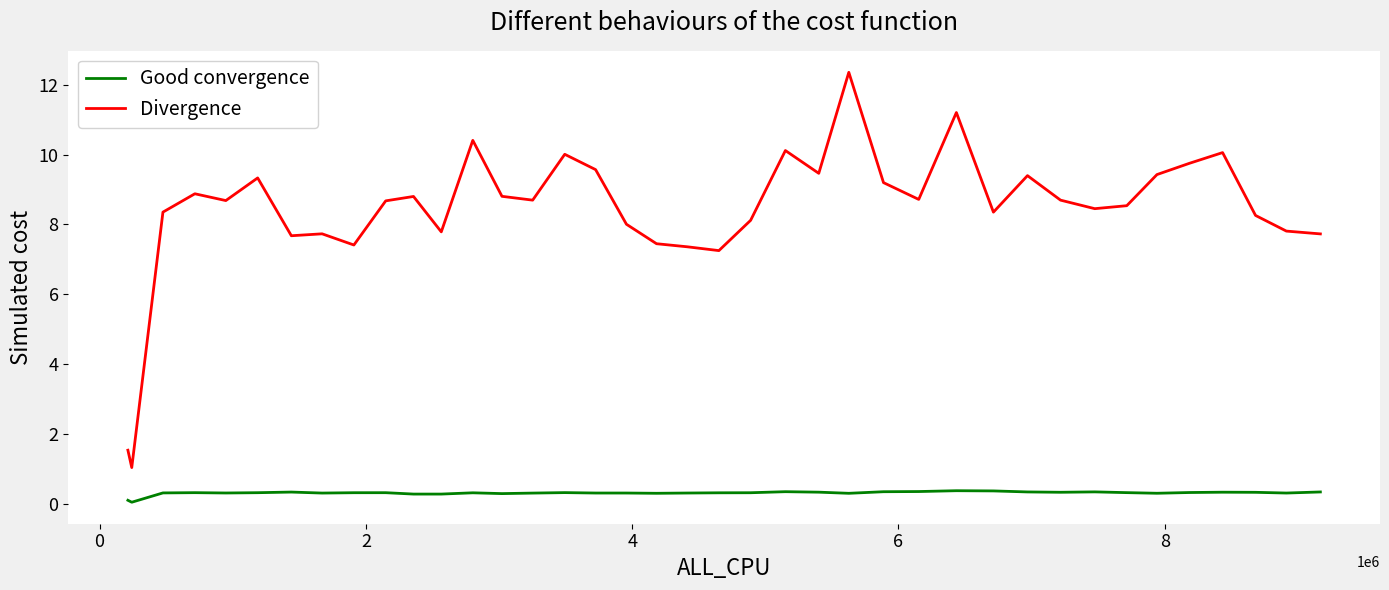

True or false: Divergence and Good convergence cross at least once.

False